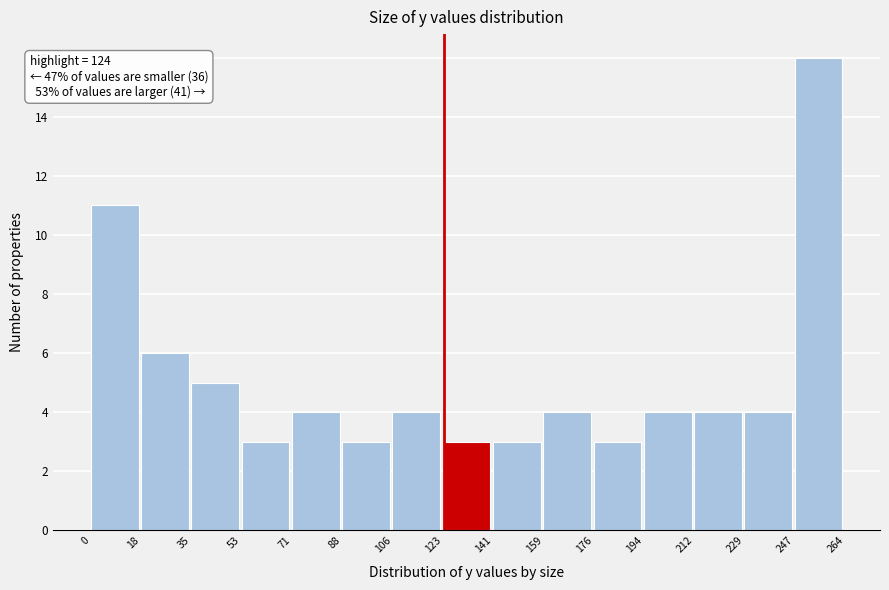

Over which range of the x-axis is the bar tallest?

247 to 264